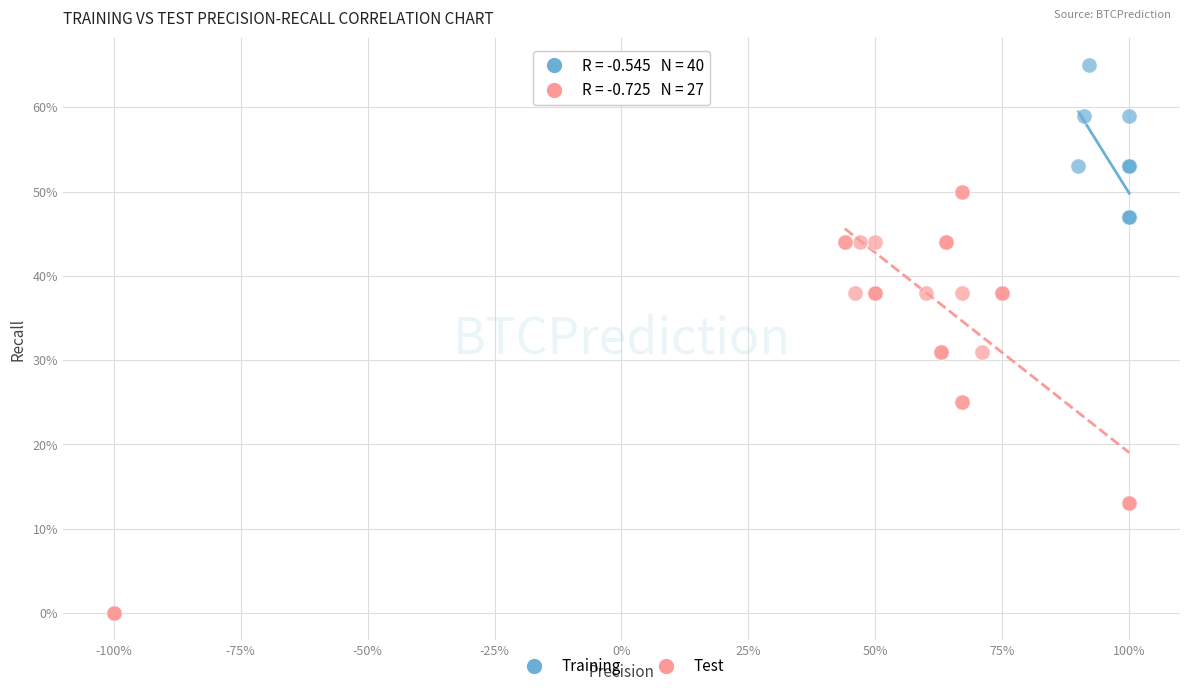

What are all the series names shown in the legend?

Training, Test